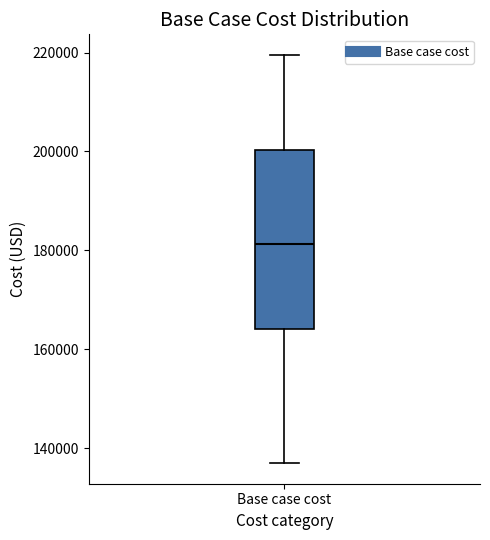

Transcribe this box plot: give where the median line is, the range the box spans, and where the two whiskers end, as read against the y-axis. The values are not printed on the chart, so give them approximately, as read against the axis.

median 182000, box 164000 to 200000, whiskers 136000 to 220000